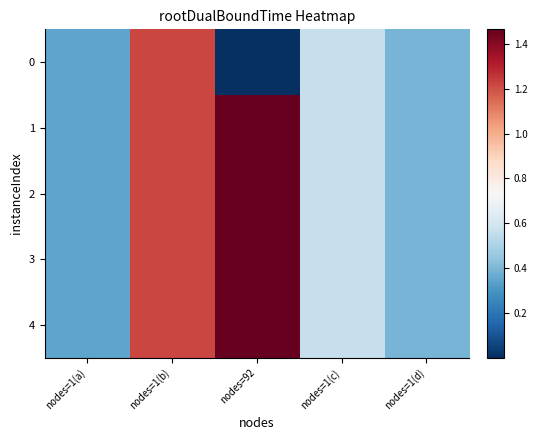

Which has a higher value, nodes=1(c) or nodes=1(a)?

nodes=1(c)